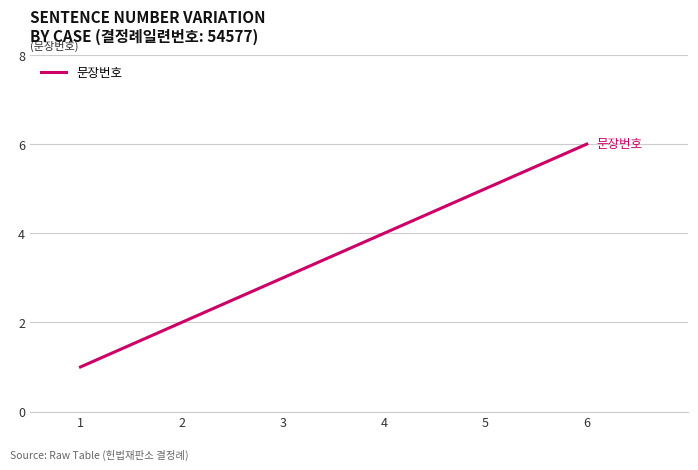

What is the ratio of the value at 1 to the value at 2?

0.5